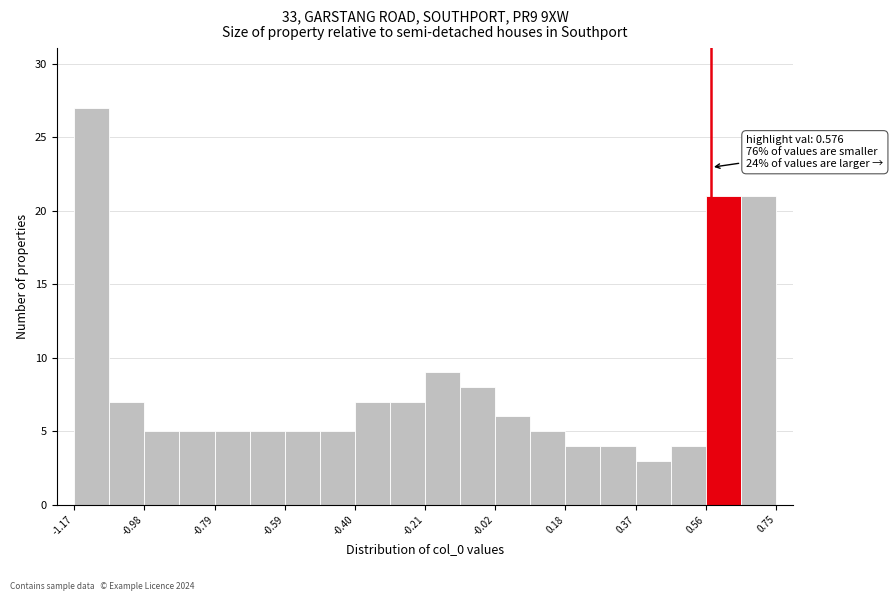

Which range on the x-axis has the tallest bar?

-1.18 to -1.08